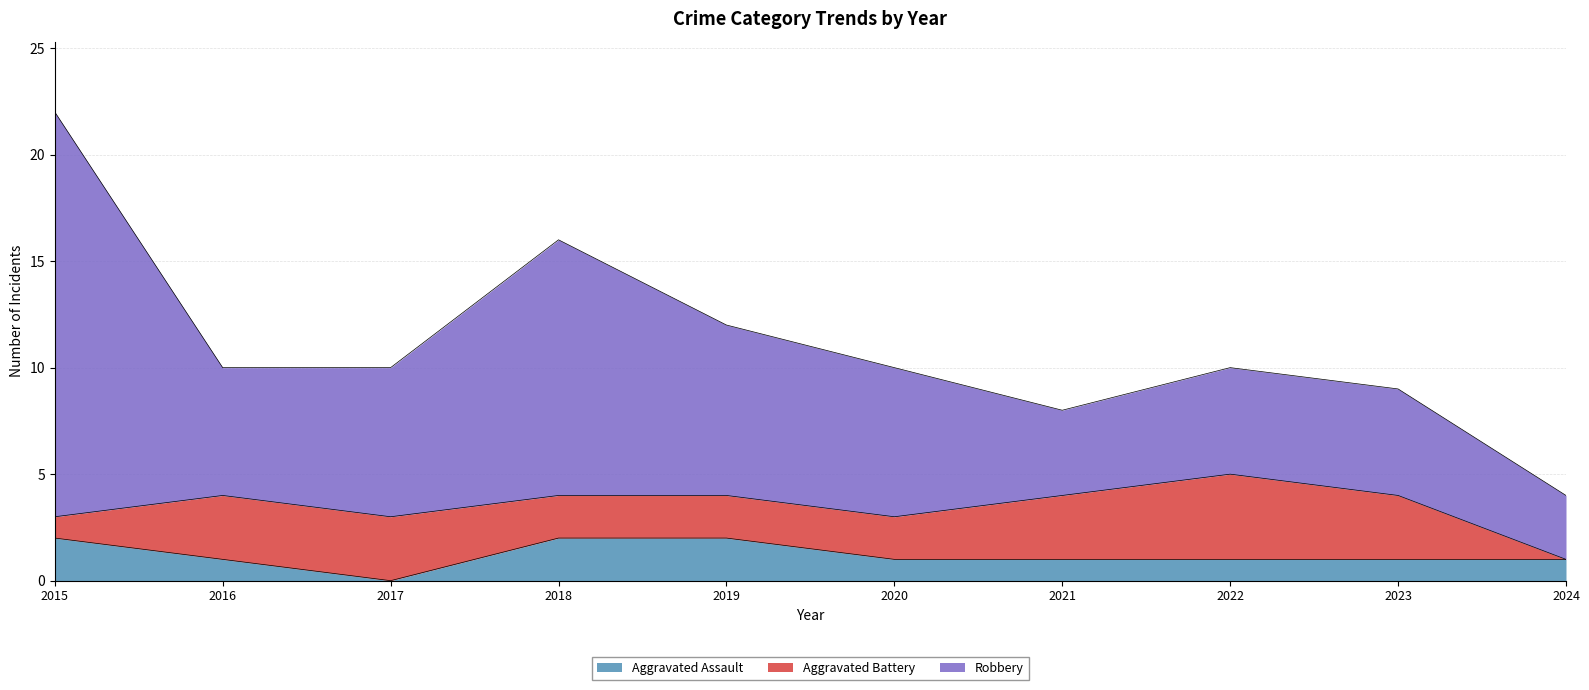

List the labels in order of Robbery value, largest first.

2015, 2018, 2019, 2017, 2020, 2016, 2022, 2023, 2021, 2024